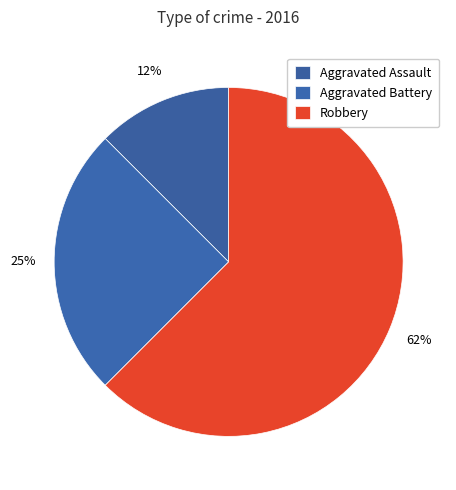

Combined, what portion of the pie is Robbery and Aggravated Assault?

75.0%